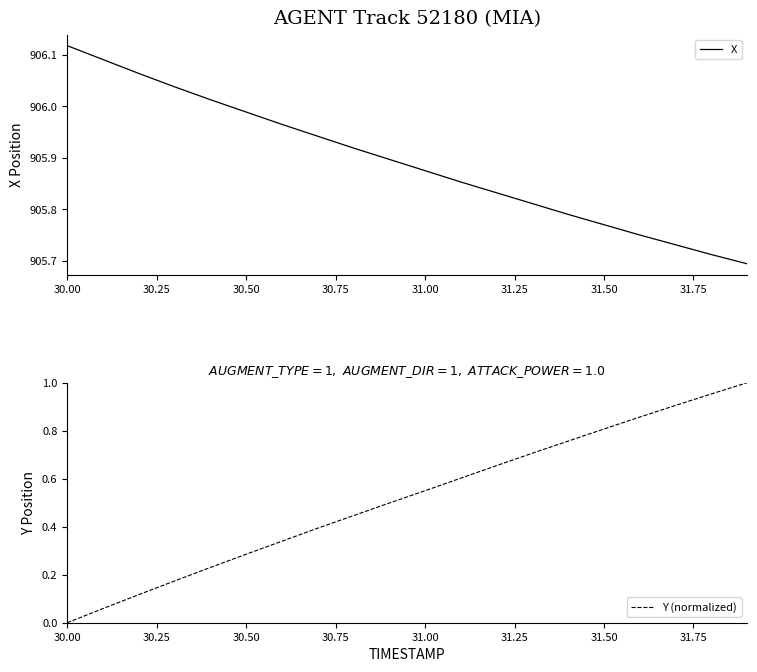

What is the difference between the maximum and minimum values in the X series?

0.4